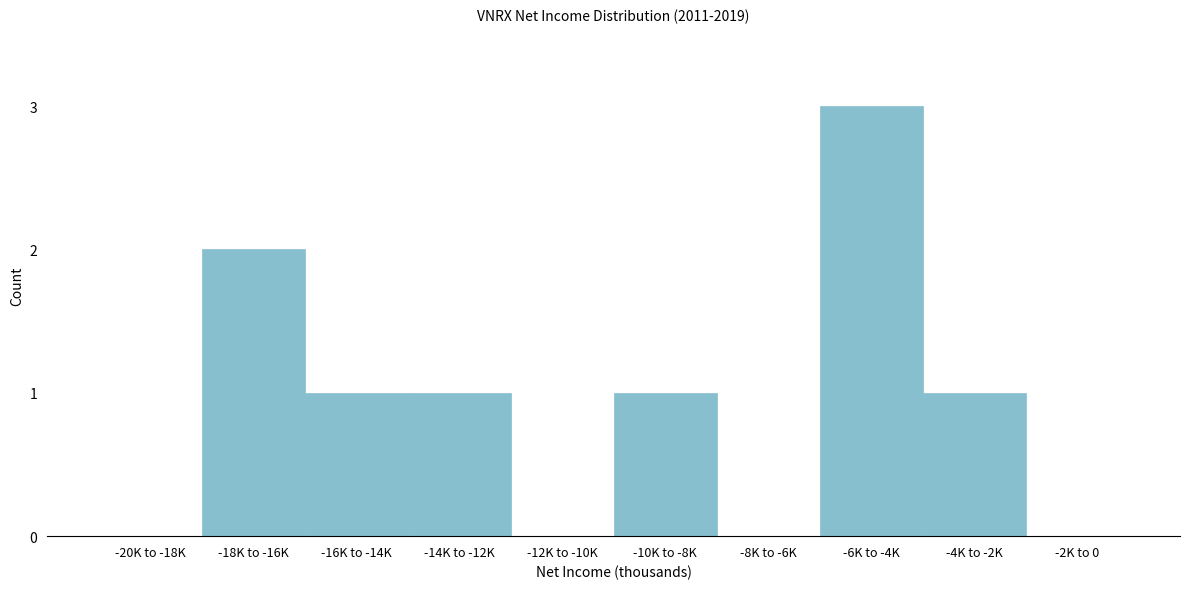

Reading left to right, what are all the values shown in this chart?

-20K to -18K=0	-18K to -16K=2	-16K to -14K=1	-14K to -12K=1	-12K to -10K=0	-10K to -8K=1	-8K to -6K=0	-6K to -4K=3	-4K to -2K=1	-2K to 0=0